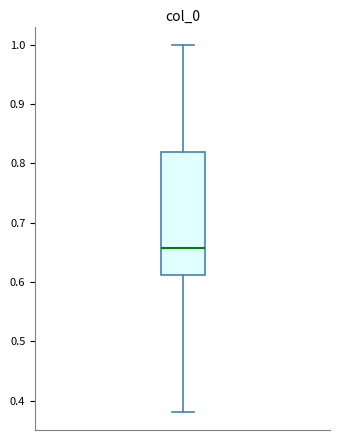

Transcribe this box plot: give where the median line is, the range the box spans, and where the two whiskers end, as read against the y-axis. The values are not printed on the chart, so give them approximately, as read against the axis.

median 0.66, box 0.61 to 0.82, whiskers 0.38 to 1.00